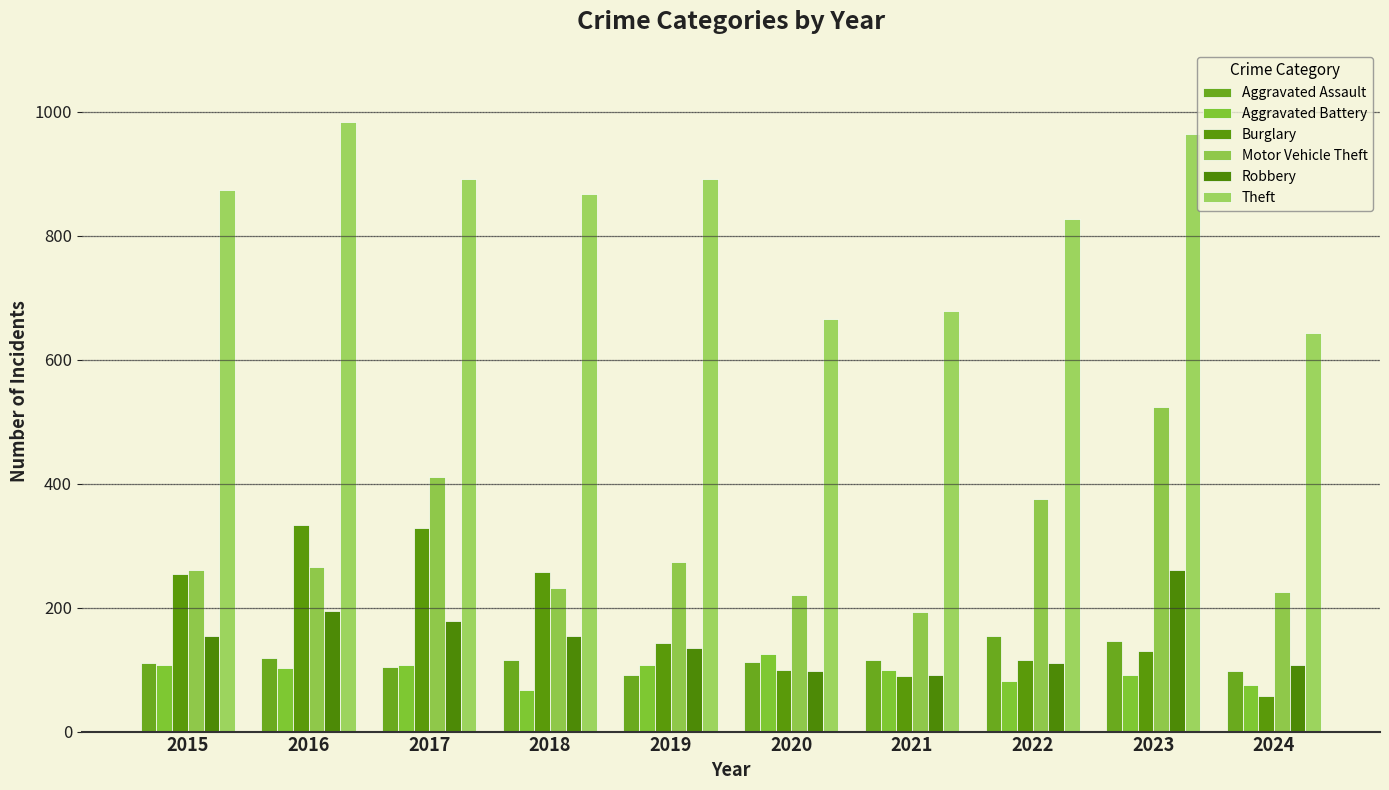

How many bars are there in each group?

6